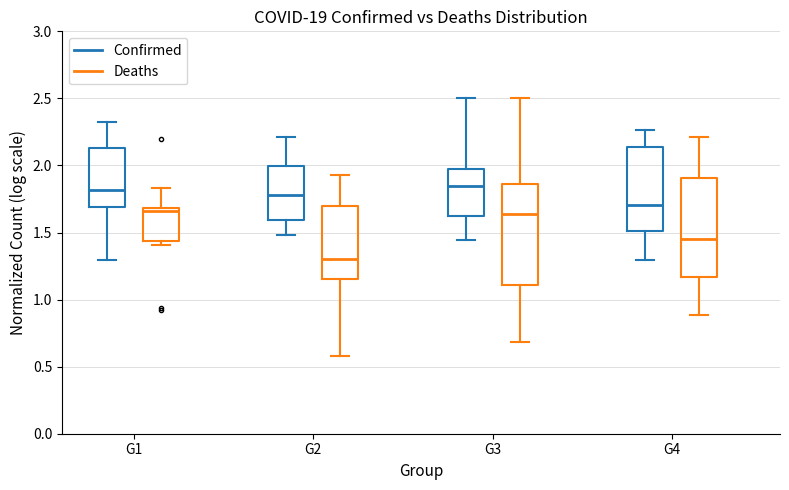

Which box has the lowest median line?

G2 (Deaths)